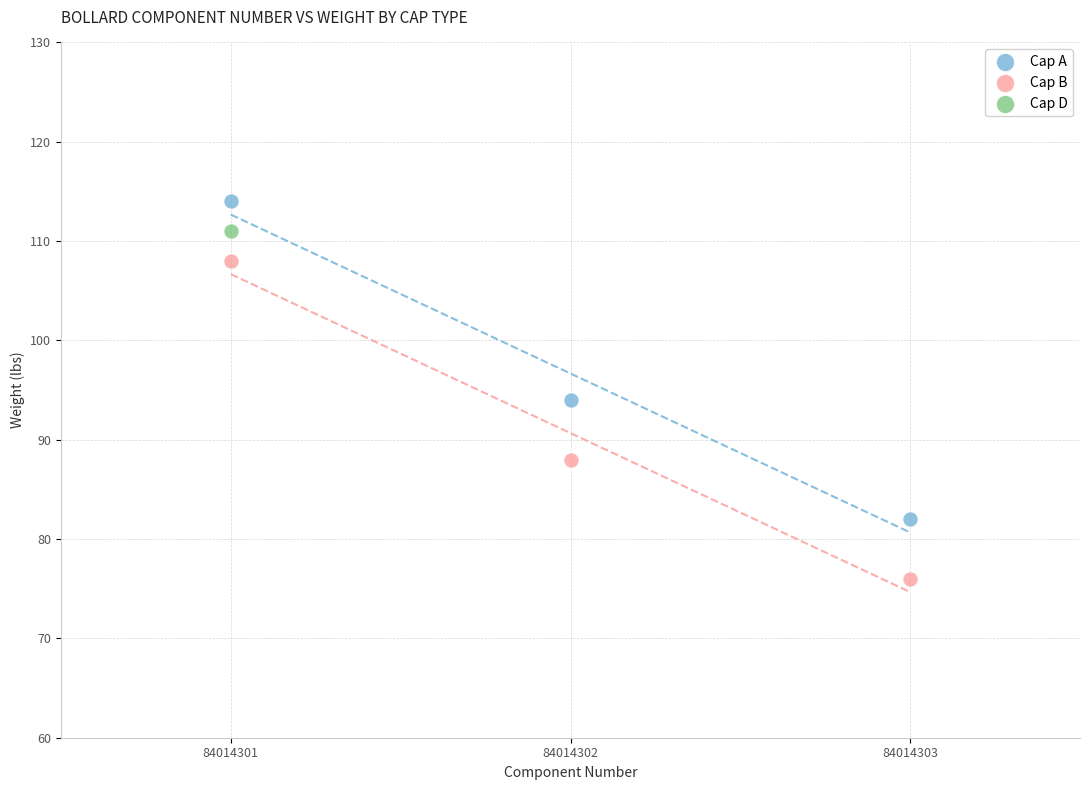

What are all the series names shown in the legend?

Cap A, Cap B, Cap D